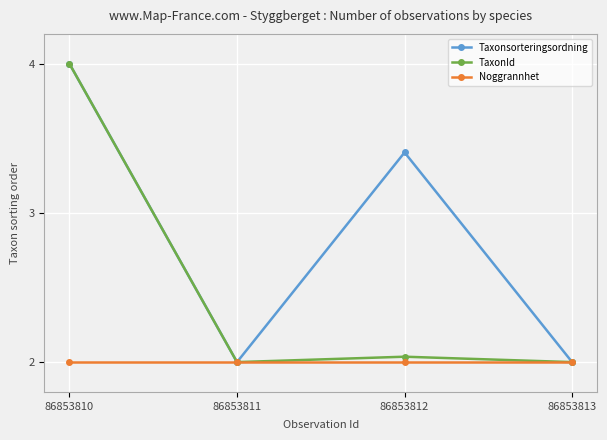

What is the maximum value shown in the chart?

4.0